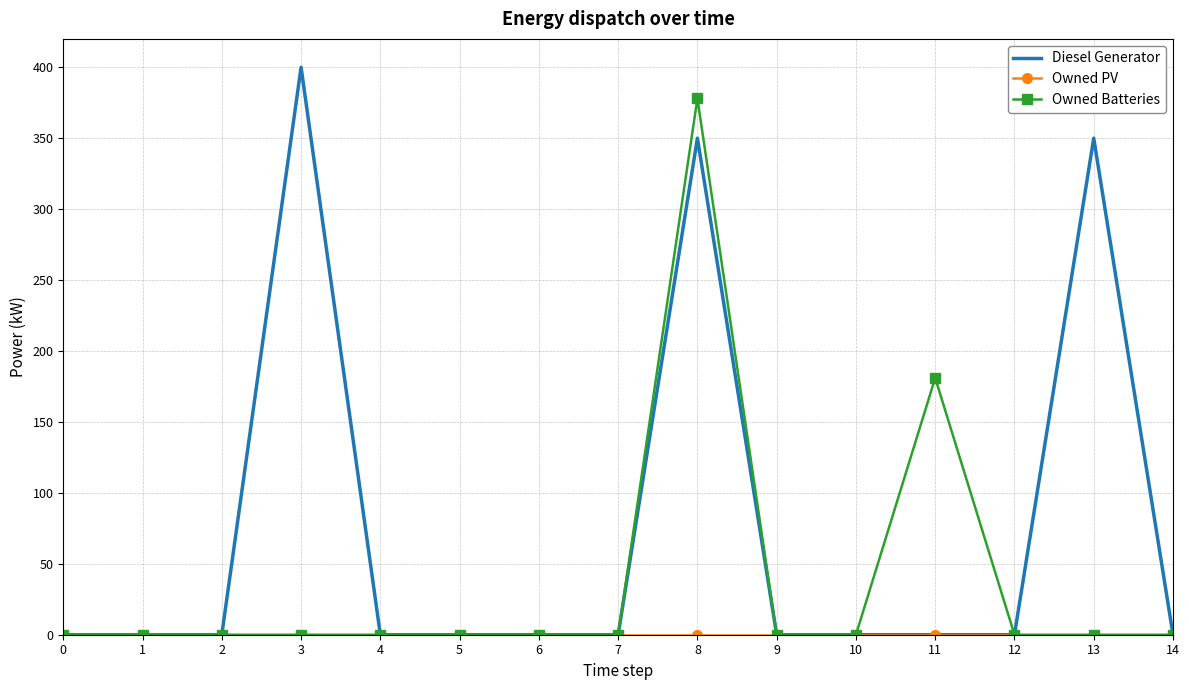

Between 0 and 11, which series saw the biggest shift?

Owned Batteries